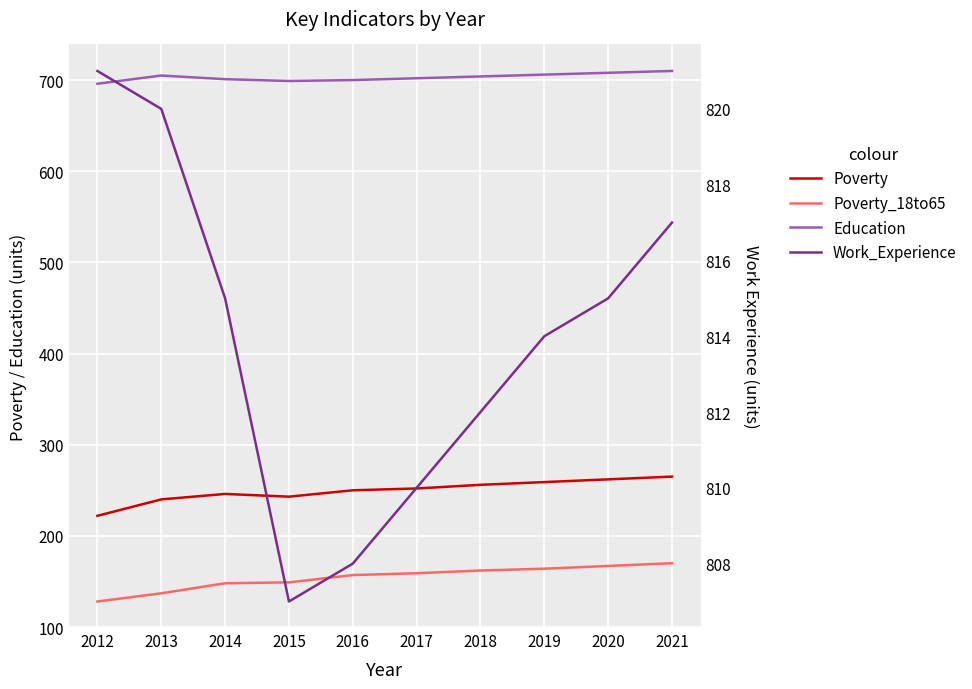

How many data points in Poverty are above 252?

4